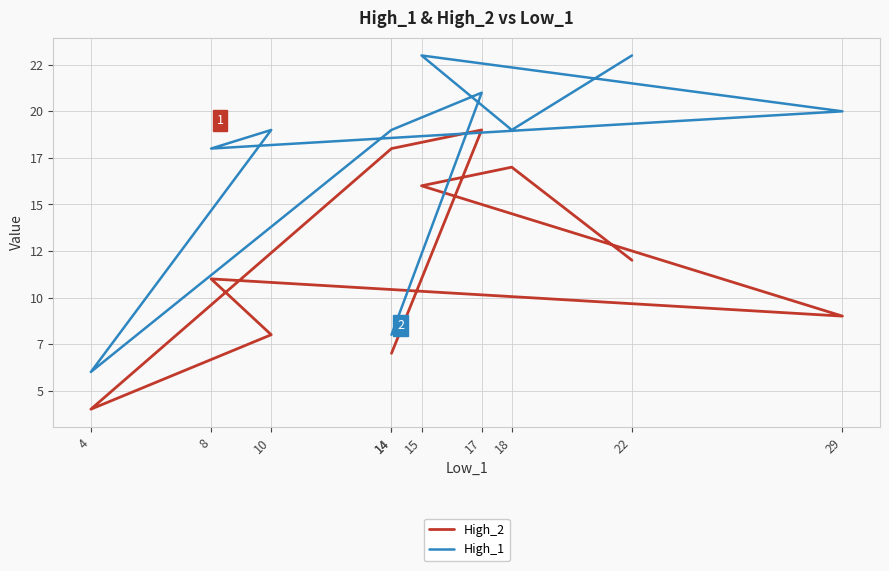

At how many categories does at least one series exceed 14?

8